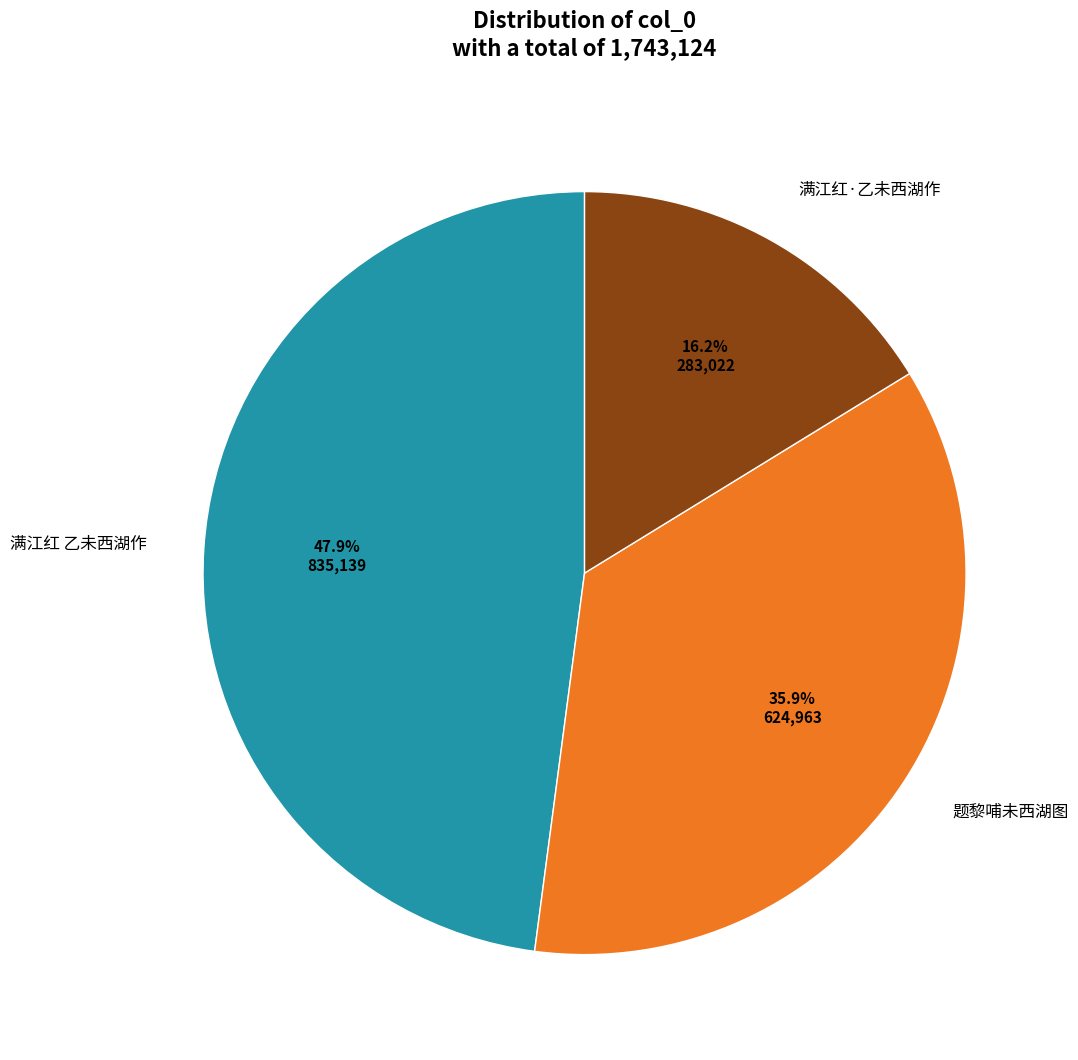

How many segments does this pie chart have?

3